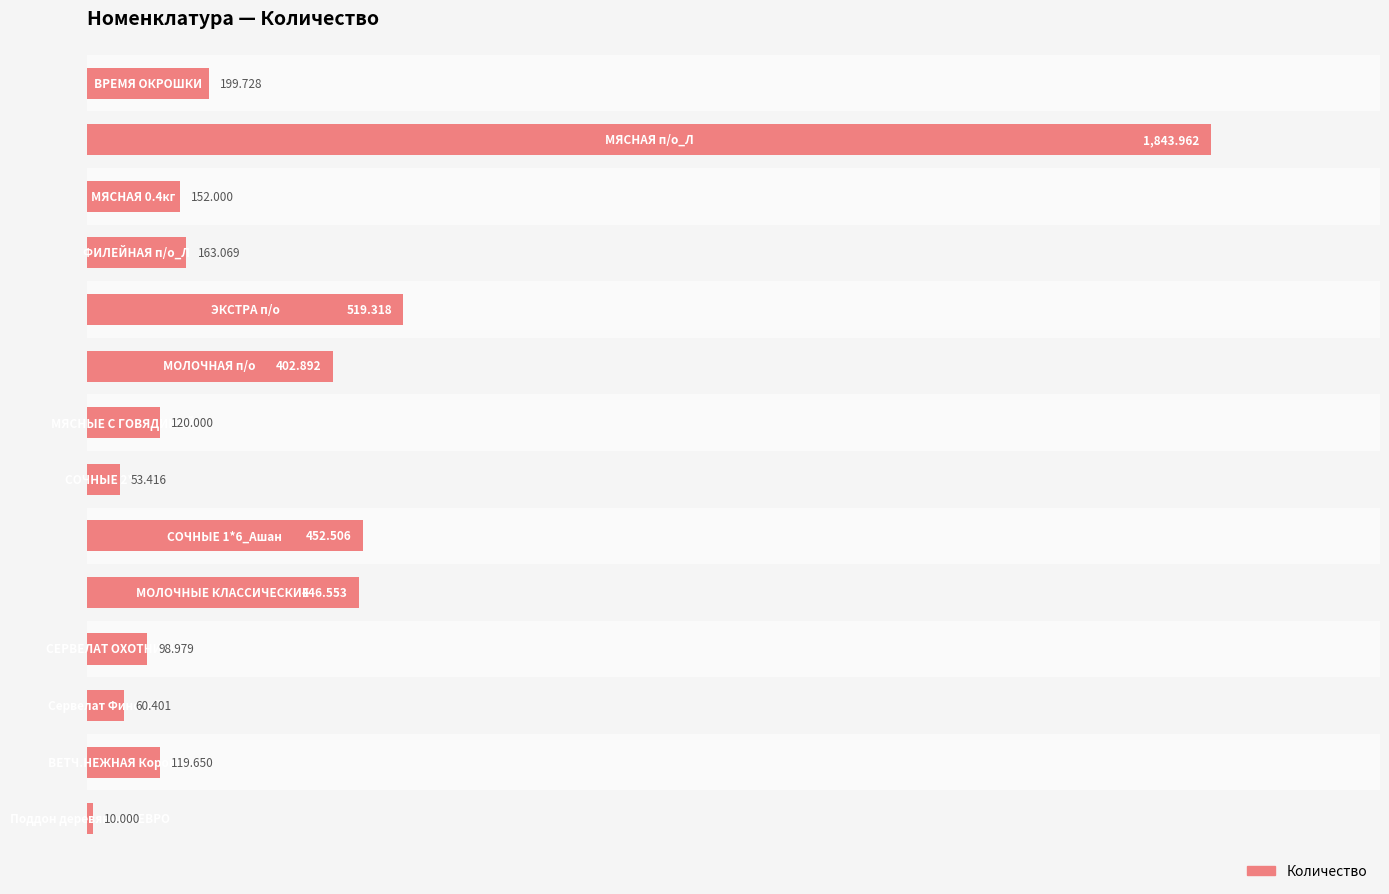

Read the value at 0.

199.7